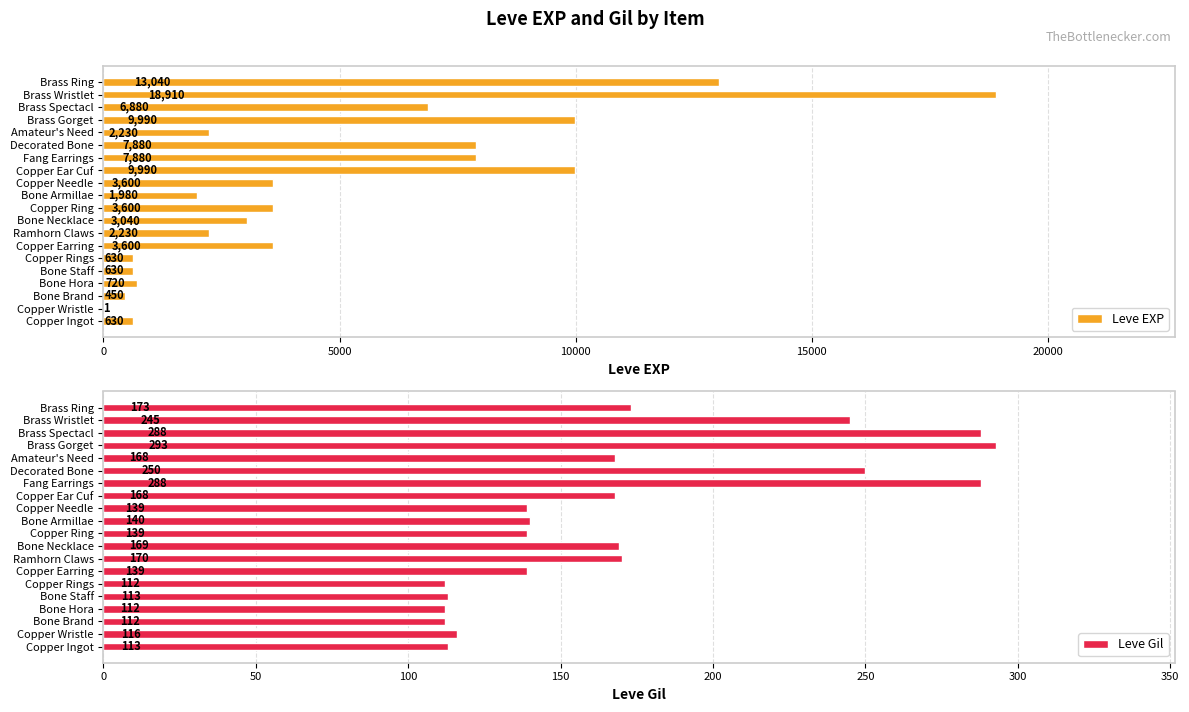

How many bars are there in each group?

2